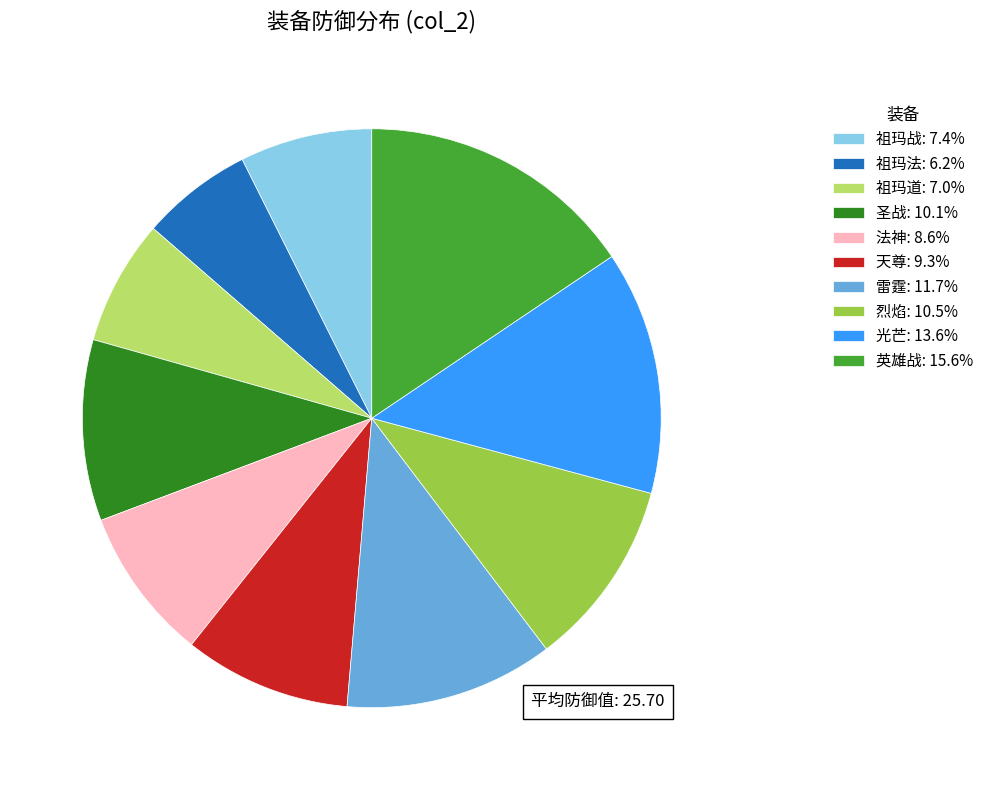

Do 祖玛战: 7.4% and 烈焰: 10.5% together represent more than half of the pie?

No